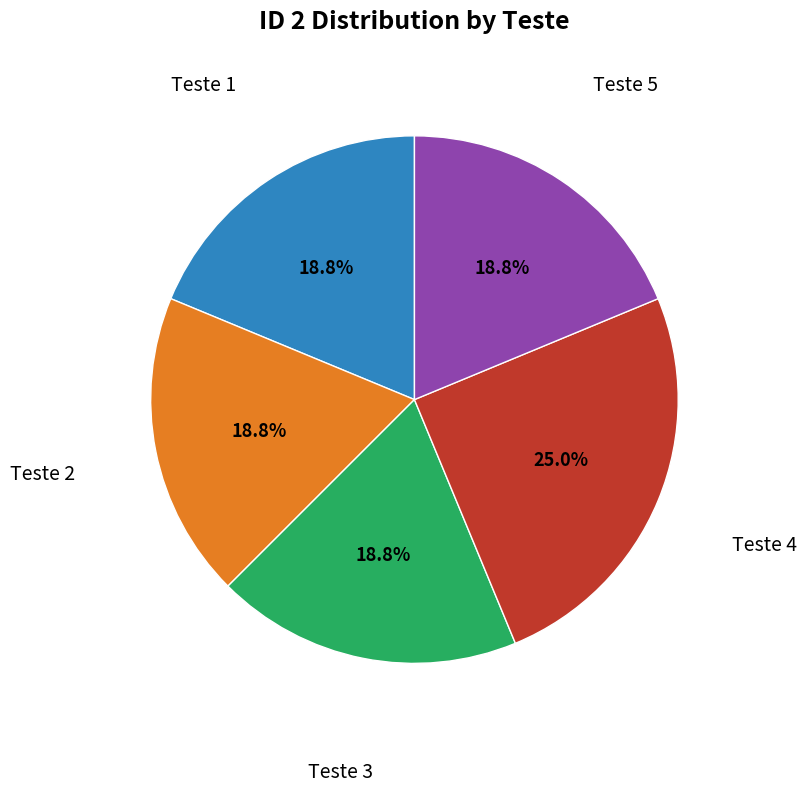

To the nearest percent, what is the difference between the largest and smallest slice percentages?

6%